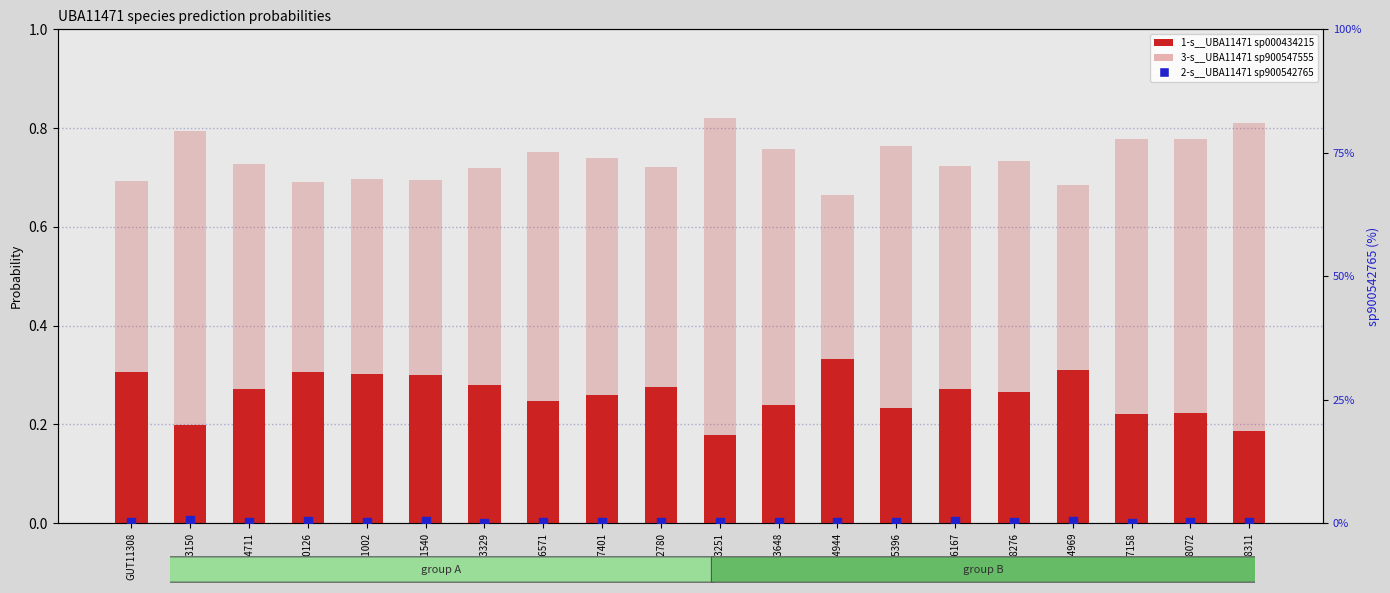

At which category is the sum across all series the highest?

GUT13150